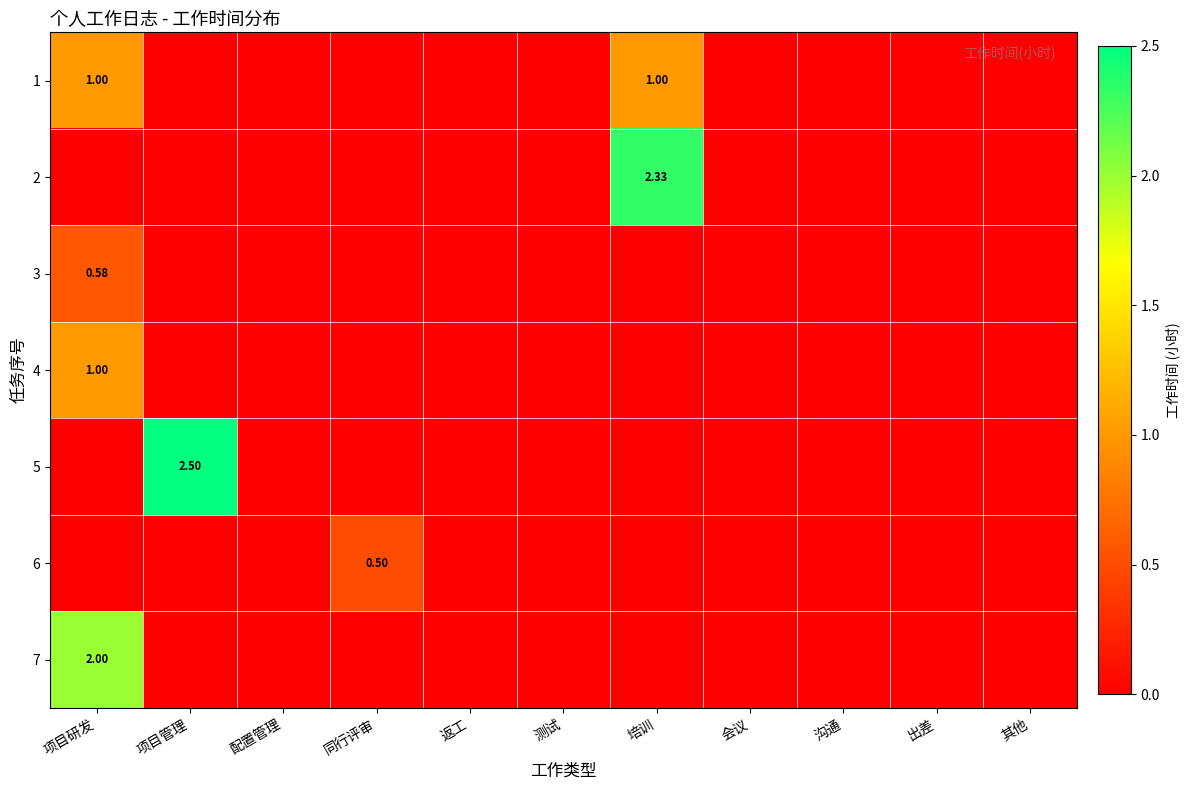

Where is 5 nearest to the value 1?

项目研发